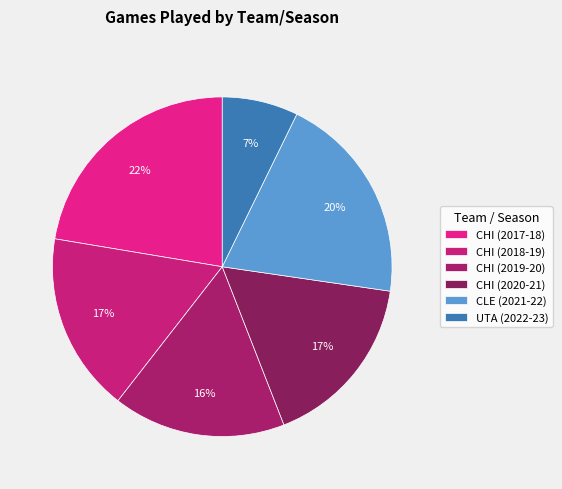

Does UTA (2022-23) represent more than half of the total?

No